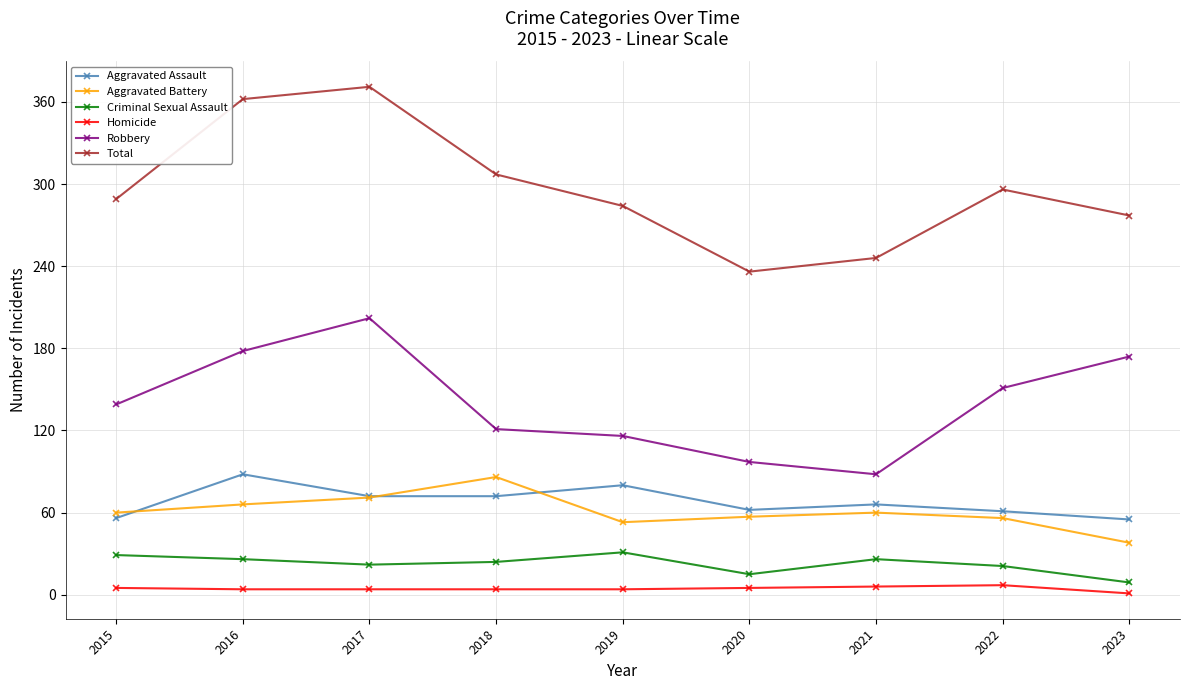

At which category does the chart reach its peak across all series?

2017